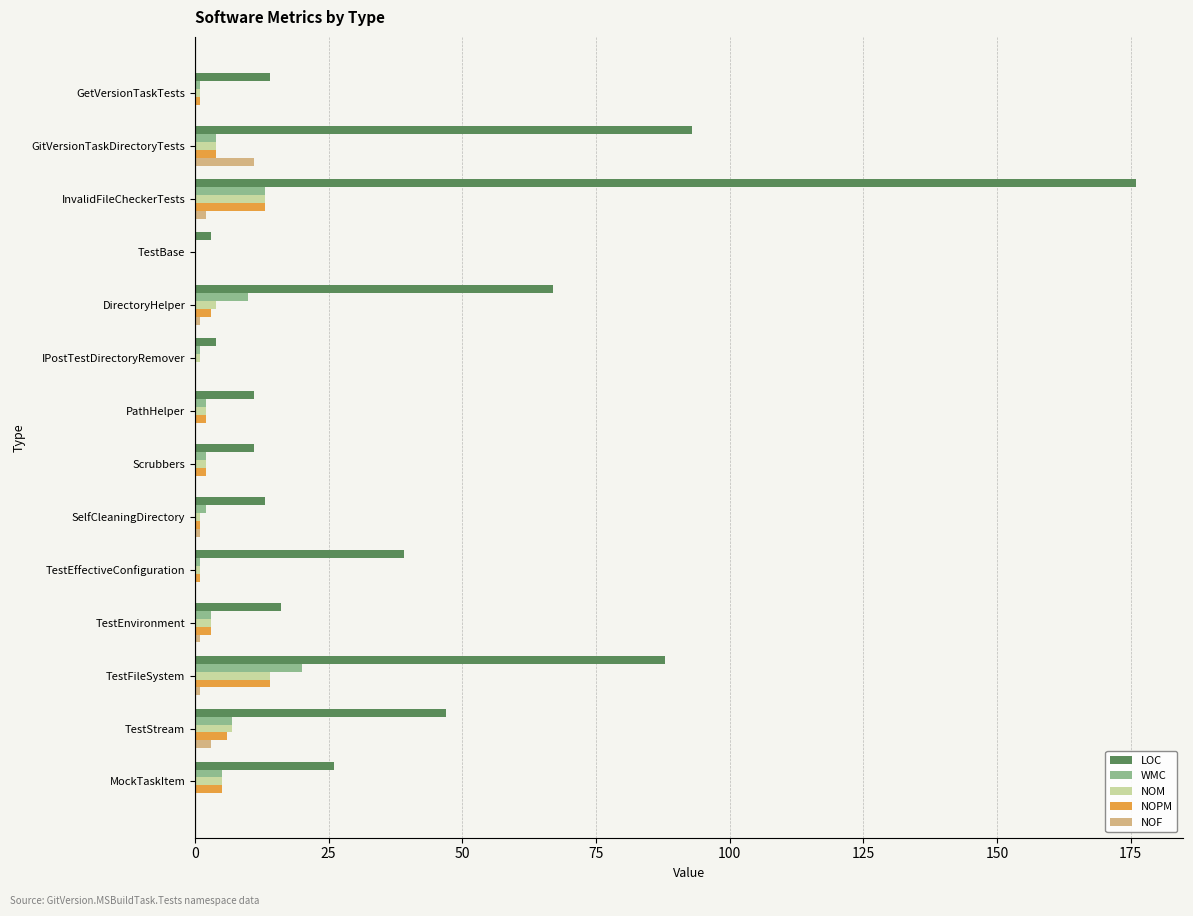

True or false: LOC has a value of 47 at TestStream.

True